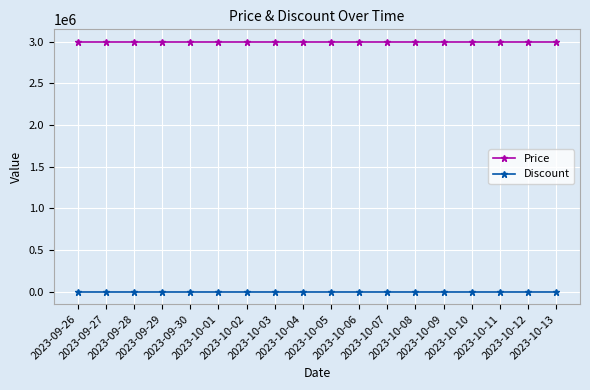

The Price series shows 3000000 at 2023-10-02. True or false?

True